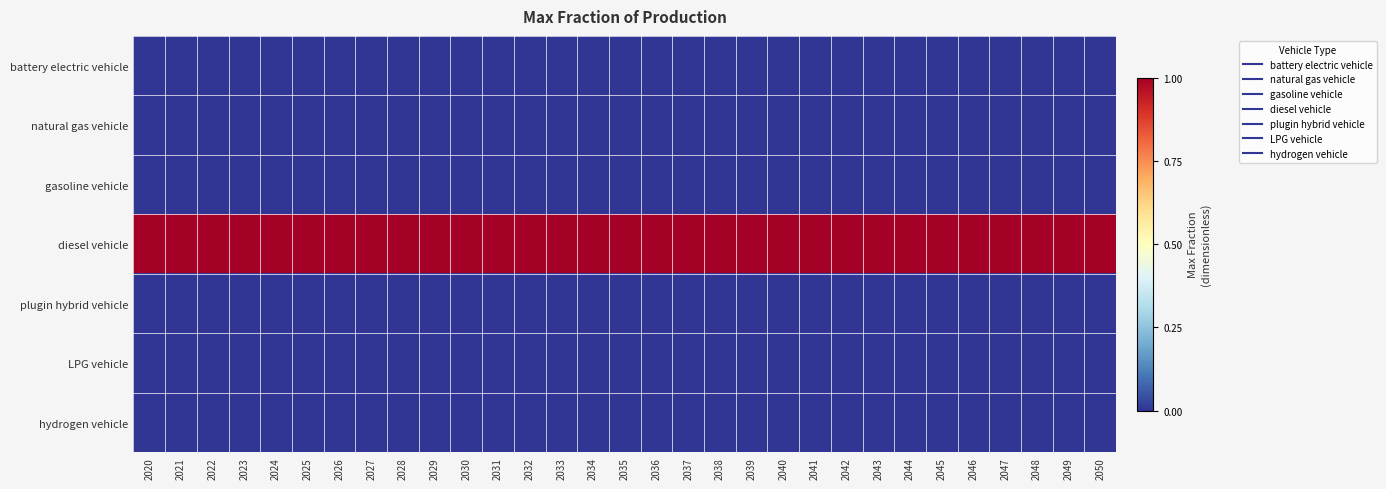

Which category has the lowest value across all series?

2020